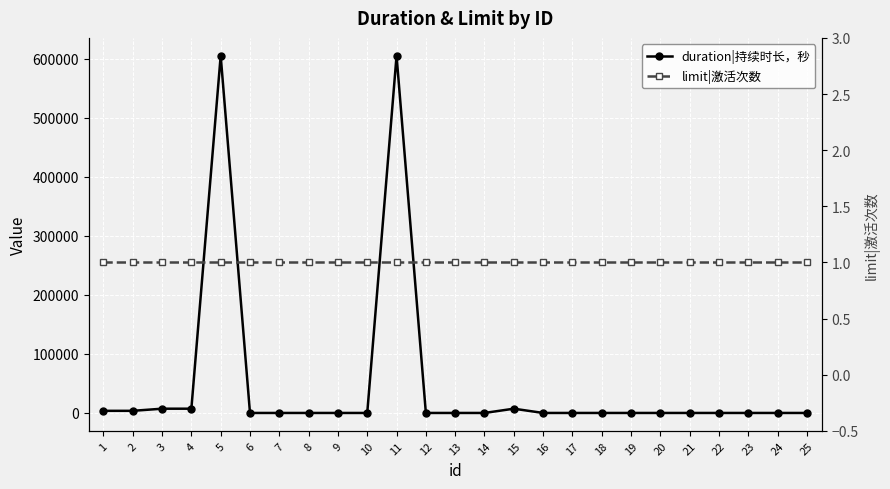

Reading left to right, list all the values displayed in this chart.

duration|持续时长，秒: 3600	3600	7200	7200	604800	0	0	0	0	0	604800	0	0	0	7200	0	0	0	0	0	0	0	0	0	0
limit|激活次数: 1	1	1	1	1	1	1	1	1	1	1	1	1	1	1	1	1	1	1	1	1	1	1	1	1